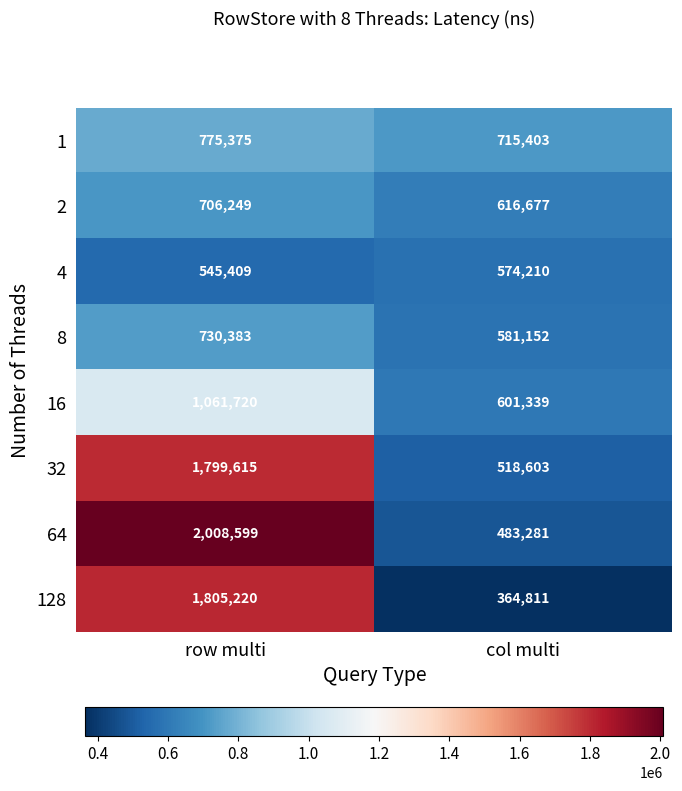

Is the value of 128 at col multi greater than the value of 64 at row multi?

No